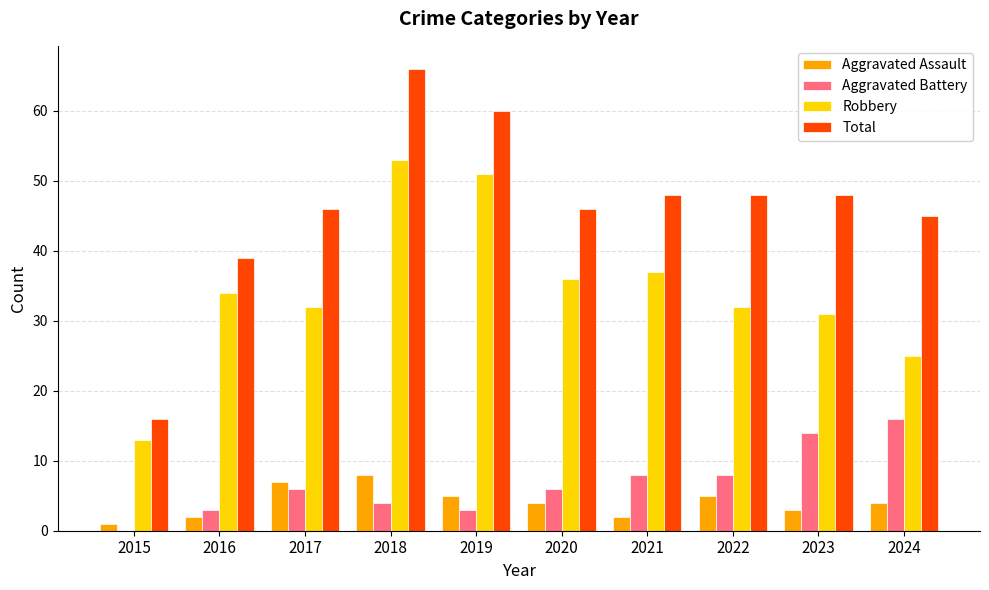

What are all the series names shown in the legend?

Aggravated Assault, Aggravated Battery, Robbery, Total